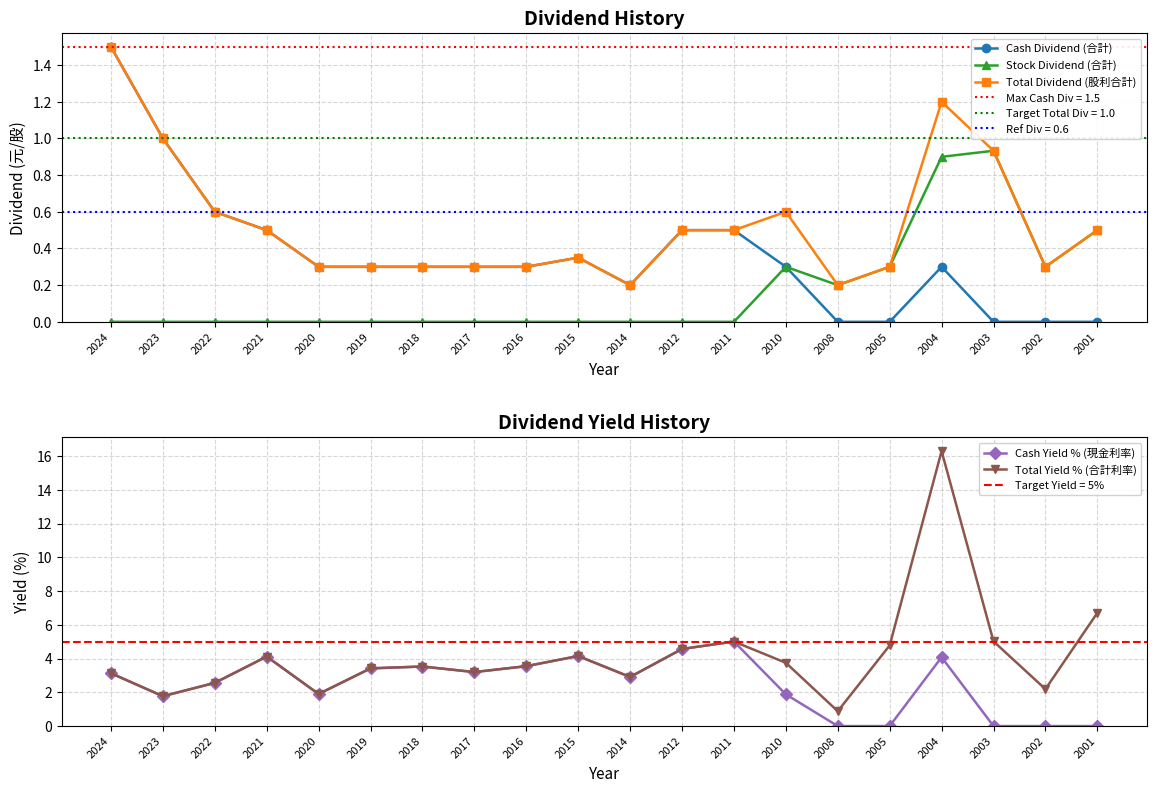

How many data points in Cash Yield % (現金利率) are above 3?

10